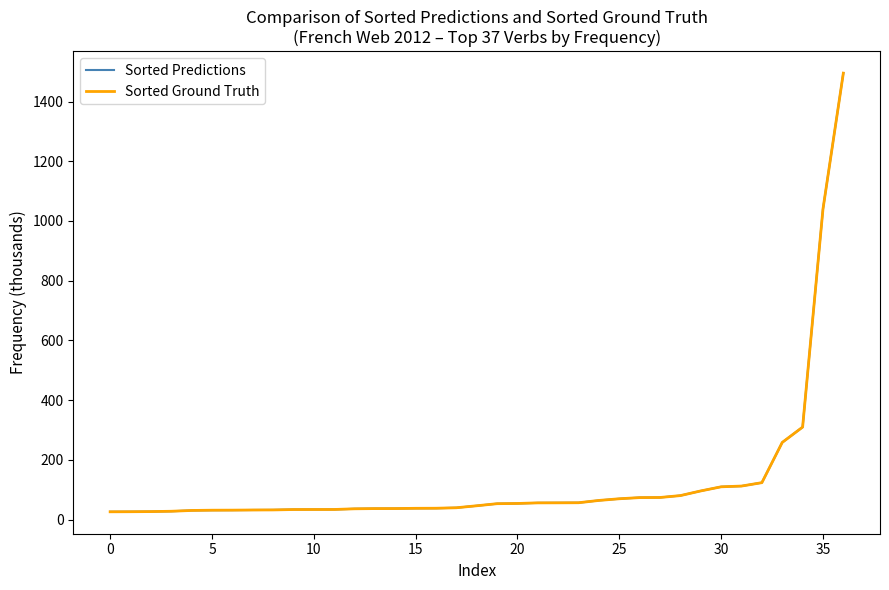

Does the chart have visible grid lines?

No